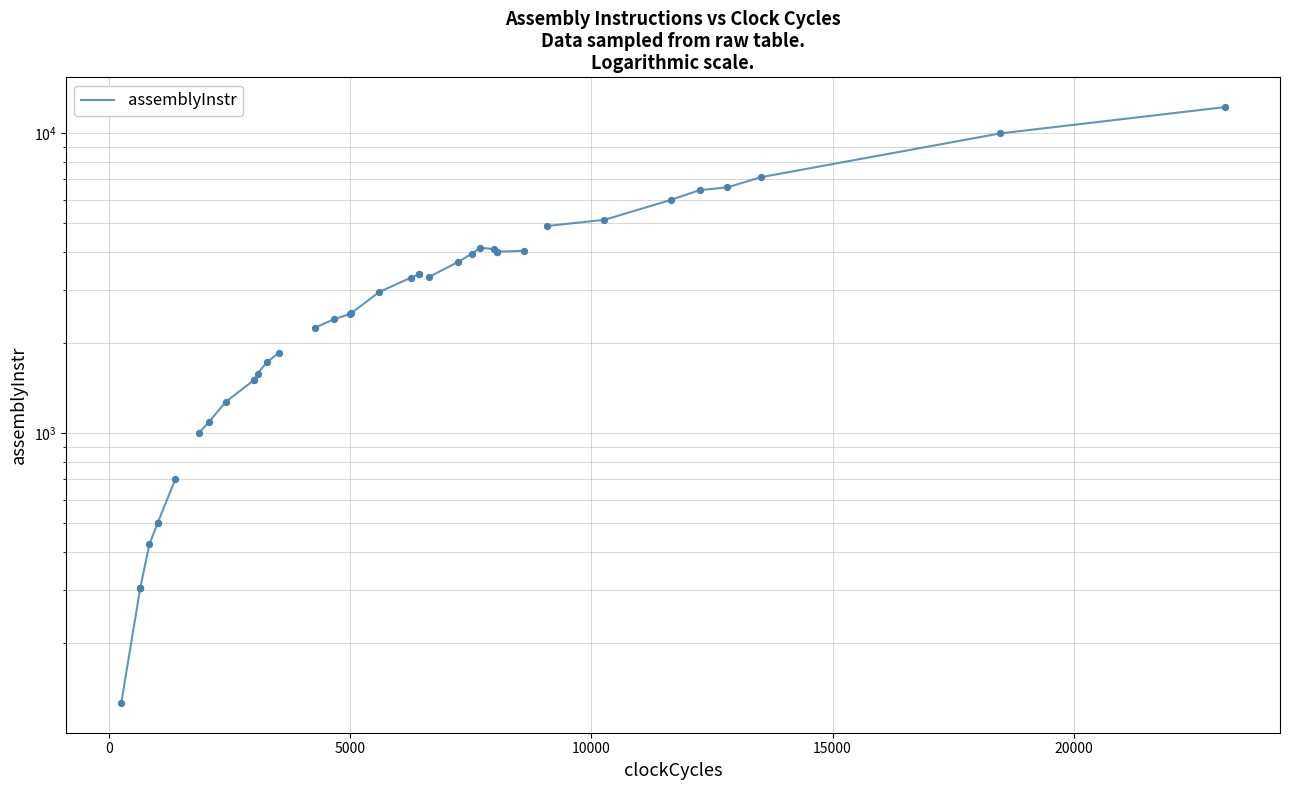

Approximately how many times larger is the value at 15000 compared to 10000?

1.4